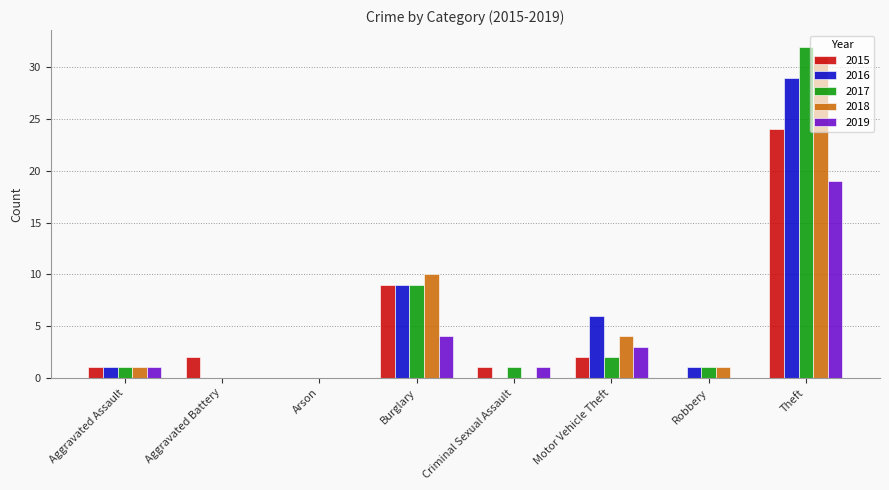

Are the bars grouped side by side (vs. stacked)?

Yes